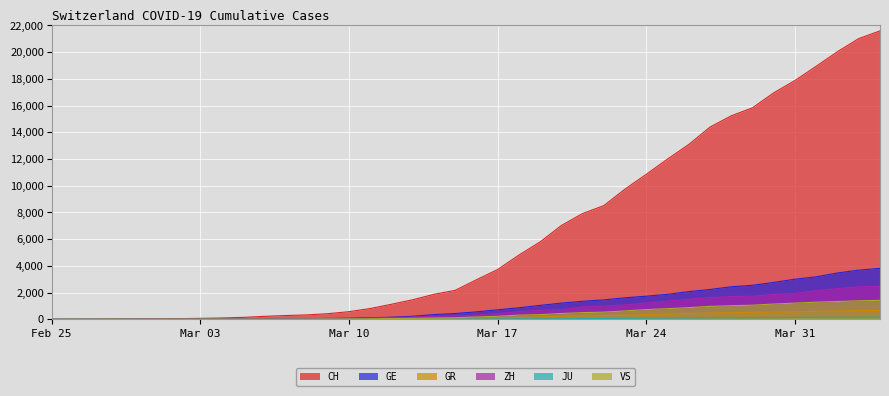

True or false: GE and CH cross at least once.

False